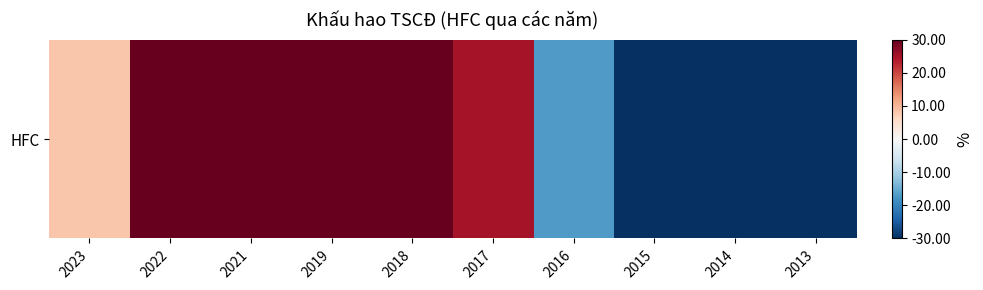

What is the difference between the second highest and minimum values?

172.5